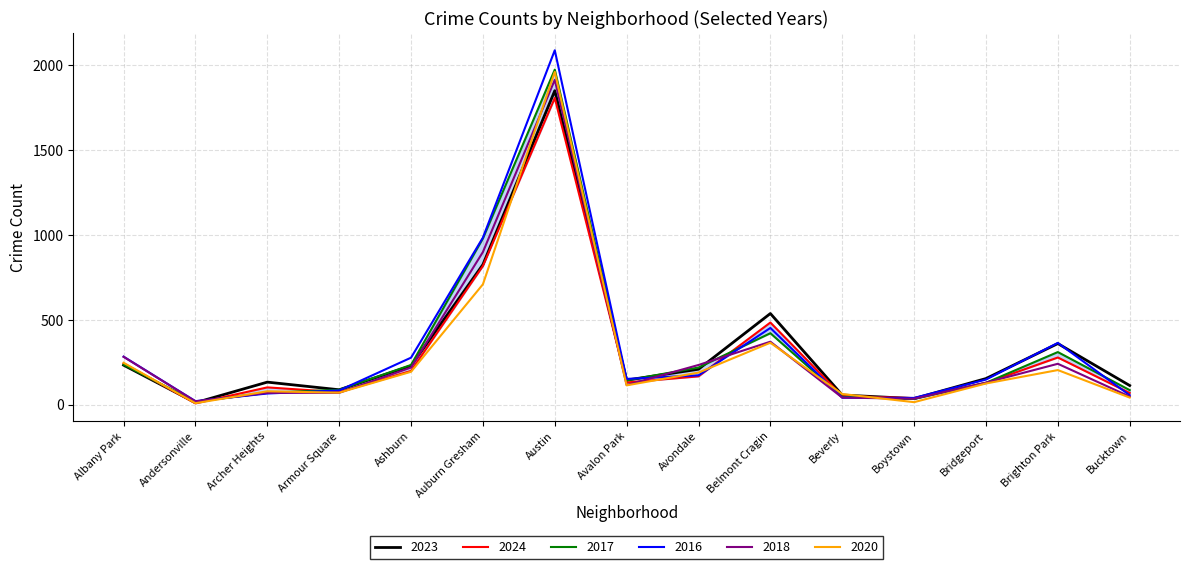

How many categories are shown in the chart?

15